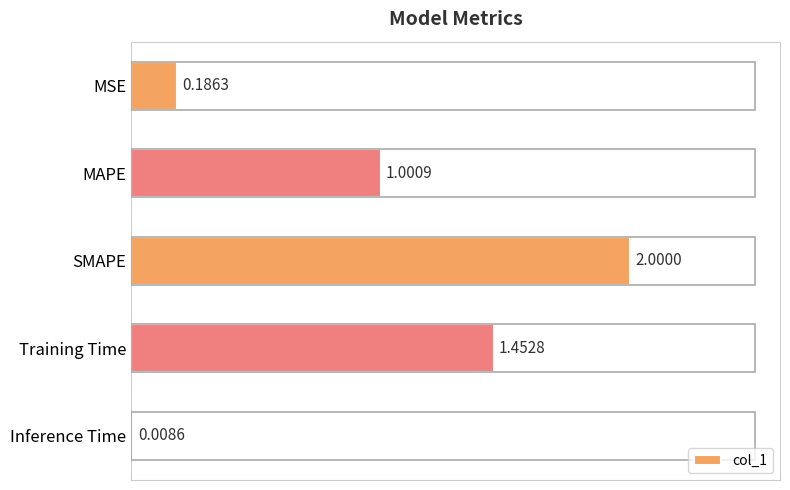

At which category does the chart reach its minimum across all series?

Inference Time